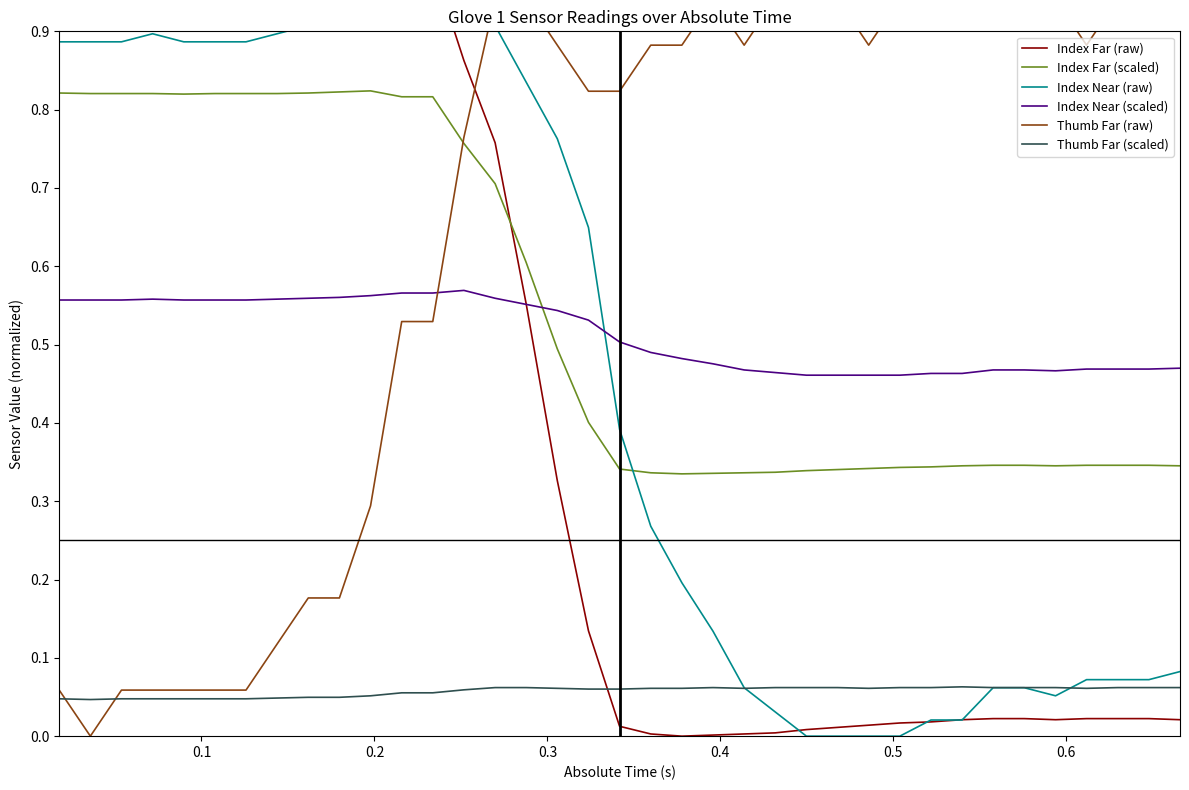

Reading right to left, list all the values displayed in this chart.

Index Far (raw): 0.0	0.0	0.0	0.0	0.0	0.0	0.0	0.0	0.0	0.0	0.0	0.0	0.0	0.0	0.0	0.0	0.0	0.0	0.0	0.1	0.3	0.6	0.8	0.9	1.0	1.0	1.0	1.0	1.0	1.0	1.0	1.0	1.0	1.0	1.0	1.0	1.0
Index Far (scaled): 0.3	0.3	0.3	0.3	0.3	0.3	0.3	0.3	0.3	0.3	0.3	0.3	0.3	0.3	0.3	0.3	0.3	0.3	0.3	0.4	0.5	0.6	0.7	0.8	0.8	0.8	0.8	0.8	0.8	0.8	0.8	0.8	0.8	0.8	0.8	0.8	0.8
Index Near (raw): 0.1	0.1	0.1	0.1	0.1	0.1	0.1	0.0	0.0	0.0	0.0	0.0	0.0	0.0	0.1	0.1	0.2	0.3	0.4	0.6	0.8	0.8	0.9	1.0	1.0	1.0	0.9	0.9	0.9	0.9	0.9	0.9	0.9	0.9	0.9	0.9	0.9
Index Near (scaled): 0.5	0.5	0.5	0.5	0.5	0.5	0.5	0.5	0.5	0.5	0.5	0.5	0.5	0.5	0.5	0.5	0.5	0.5	0.5	0.5	0.5	0.6	0.6	0.6	0.6	0.6	0.6	0.6	0.6	0.6	0.6	0.6	0.6	0.6	0.6	0.6	0.6
Thumb Far (raw): 0.9	0.9	0.9	0.9	0.9	0.9	0.9	1.0	0.9	0.9	0.9	0.9	0.9	0.9	0.9	0.9	0.9	0.9	0.8	0.8	0.9	0.9	0.9	0.8	0.5	0.5	0.3	0.2	0.2	0.1	0.1	0.1	0.1	0.1	0.1	0.0	0.1
Thumb Far (scaled): 0.1	0.1	0.1	0.1	0.1	0.1	0.1	0.1	0.1	0.1	0.1	0.1	0.1	0.1	0.1	0.1	0.1	0.1	0.1	0.1	0.1	0.1	0.1	0.1	0.1	0.1	0.1	0.0	0.0	0.0	0.0	0.0	0.0	0.0	0.0	0.0	0.0